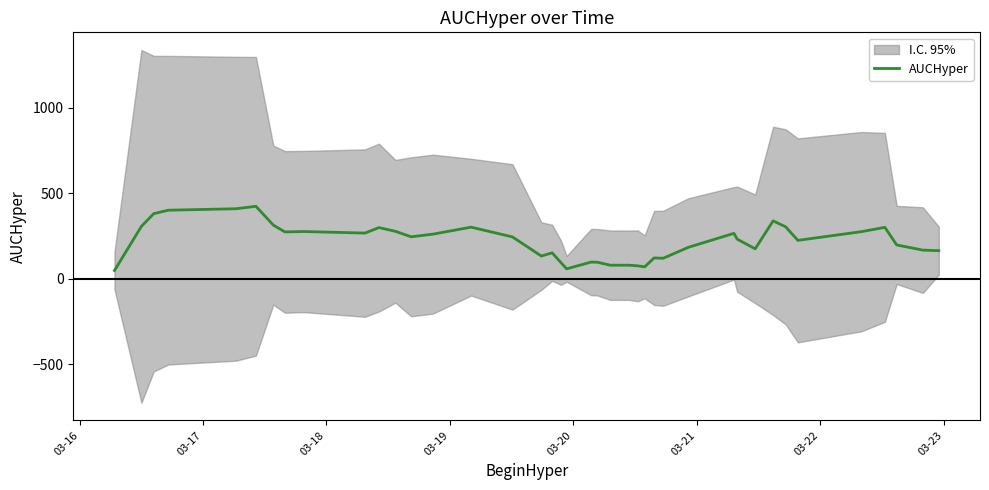

What is the highest value of the AUCHyper series?

423.6